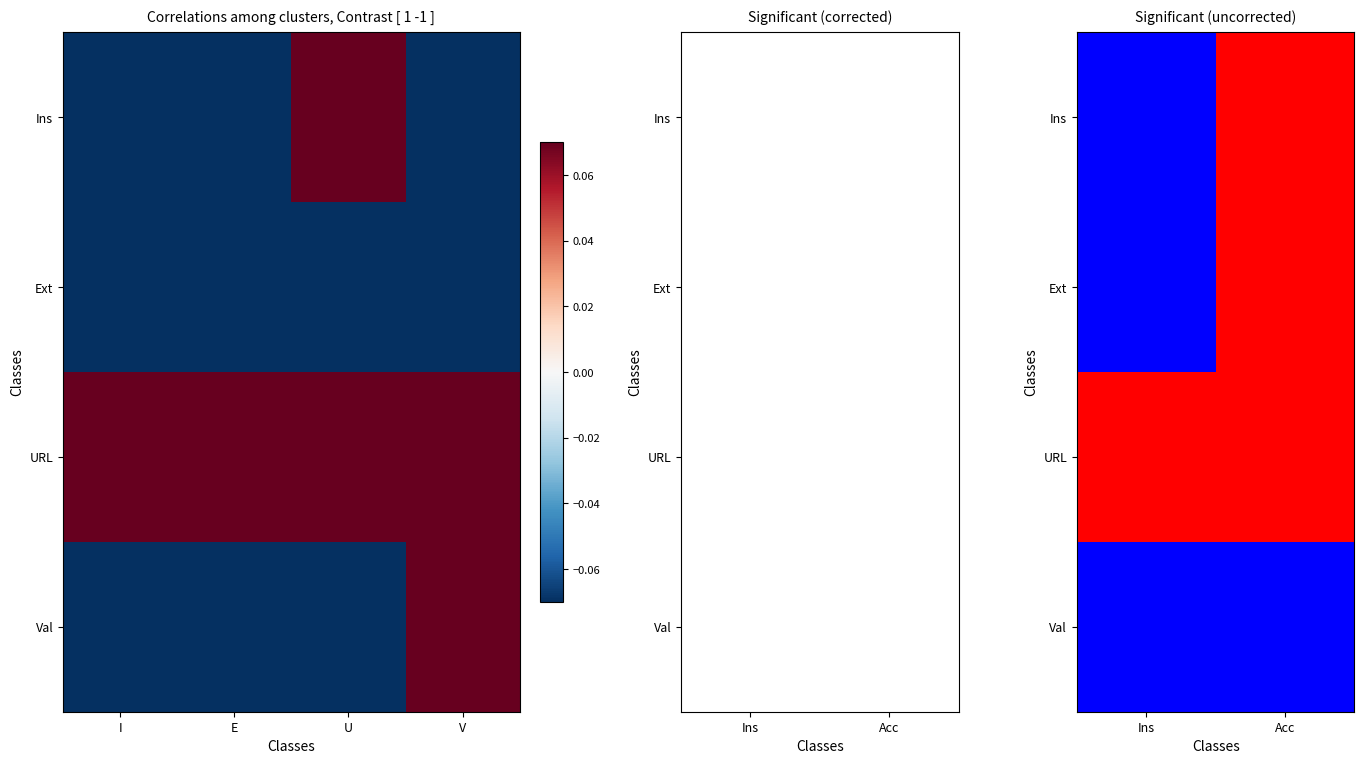

What is the spread (max minus min) of values at Acc?

2